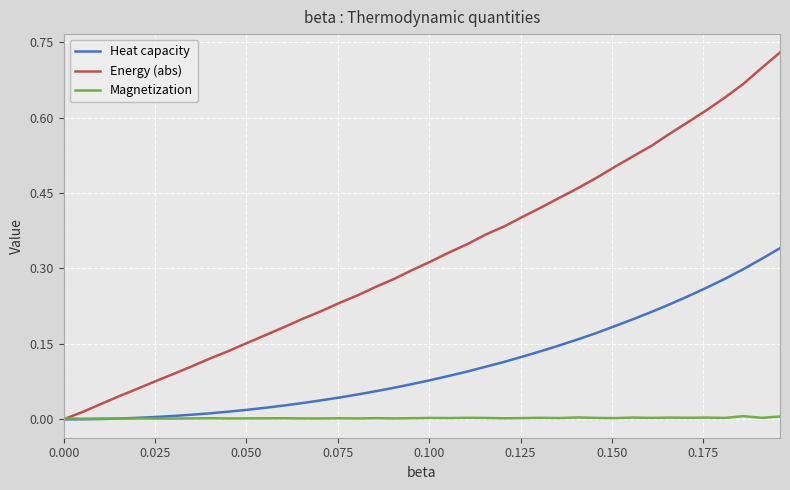

Which series has the largest range (max minus min)?

Energy (abs)